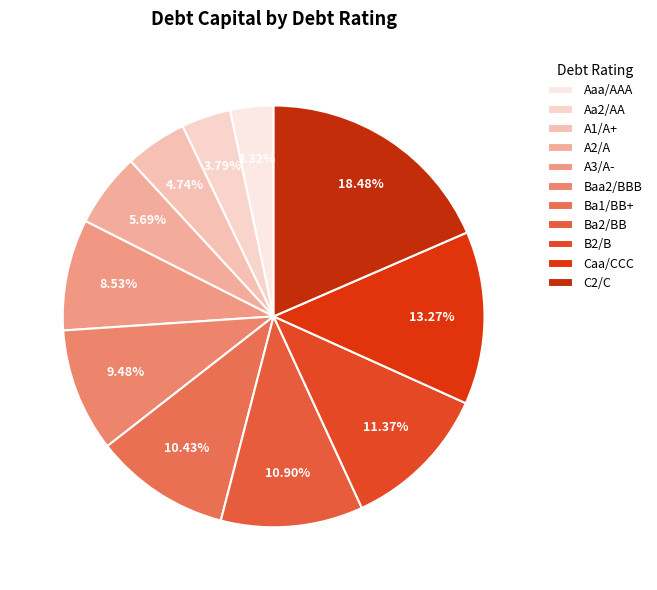

To the nearest percent, what percentage of the pie is Aa2/AA?

4%